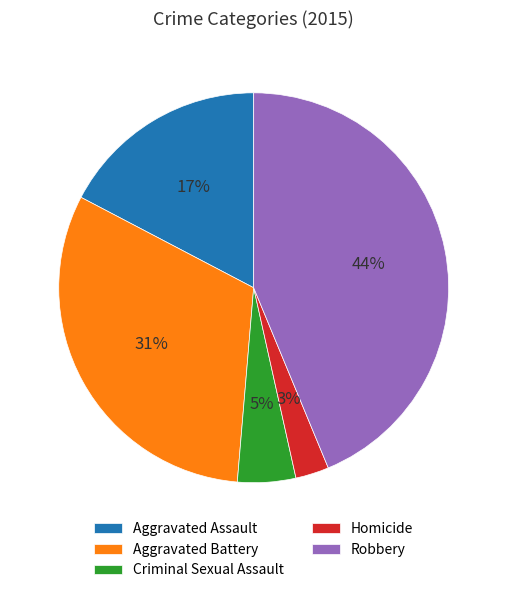

Which has a higher value, Aggravated Battery or Robbery?

Robbery